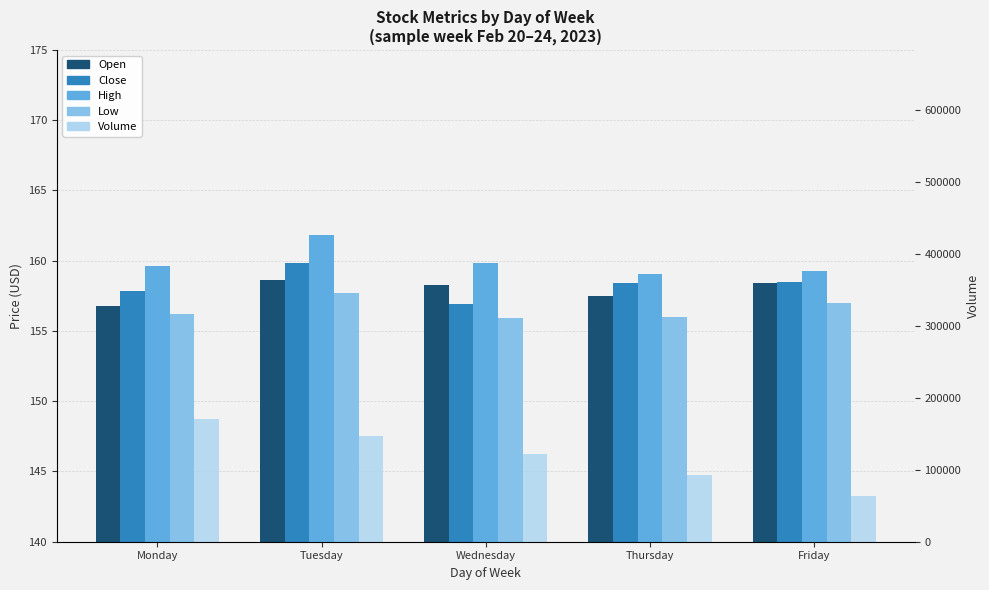

Reading left to right, what are all the values shown in this chart?

Open: Monday=156.8	Tuesday=158.6	Wednesday=158.3	Thursday=157.5	Friday=158.4
Close: Monday=157.9	Tuesday=159.8	Wednesday=156.9	Thursday=158.4	Friday=158.5
High: Monday=159.6	Tuesday=161.8	Wednesday=159.8	Thursday=159.1	Friday=159.2
Low: Monday=156.2	Tuesday=157.7	Wednesday=156.0	Thursday=156.0	Friday=157.0
Volume: Monday=170826.0	Tuesday=147334.0	Wednesday=121271.0	Thursday=92532.0	Friday=62883.0